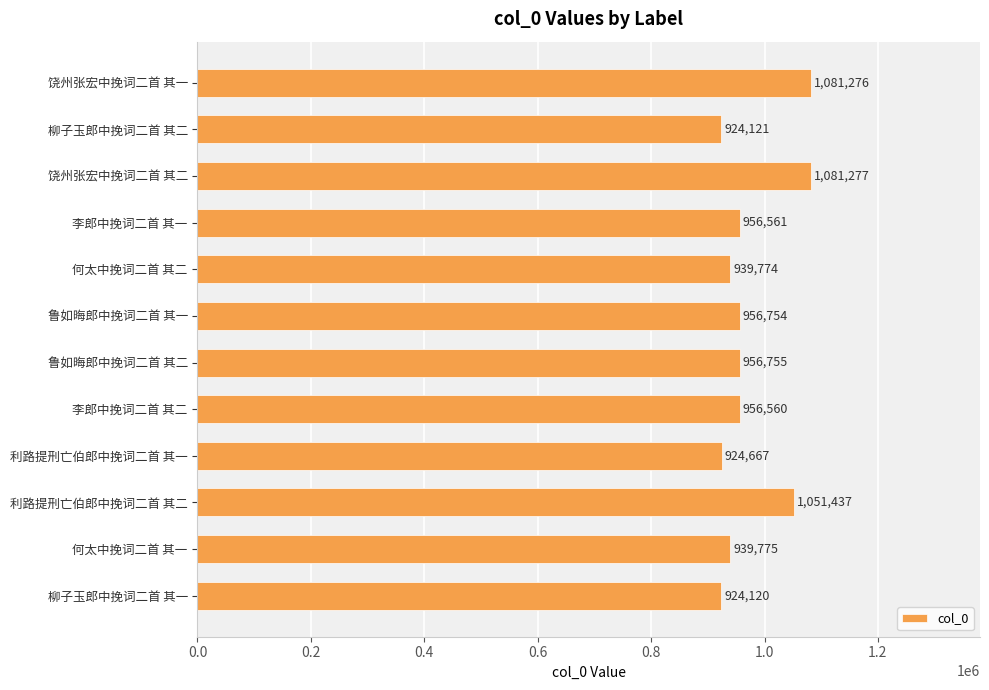

List the labels in order of value, smallest first.

柳子玉郎中挽词二首 其一, 柳子玉郎中挽词二首 其二, 利路提刑亡伯郎中挽词二首 其一, 何太中挽词二首 其二, 何太中挽词二首 其一, 李郎中挽词二首 其二, 李郎中挽词二首 其一, 鲁如晦郎中挽词二首 其一, 鲁如晦郎中挽词二首 其二, 利路提刑亡伯郎中挽词二首 其二, 饶州张宏中挽词二首 其一, 饶州张宏中挽词二首 其二